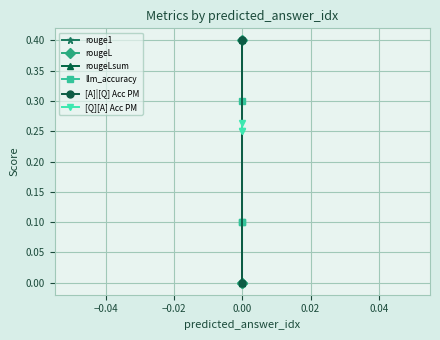

What is the difference between the maximum and minimum values in the rougeLsum series?

0.4